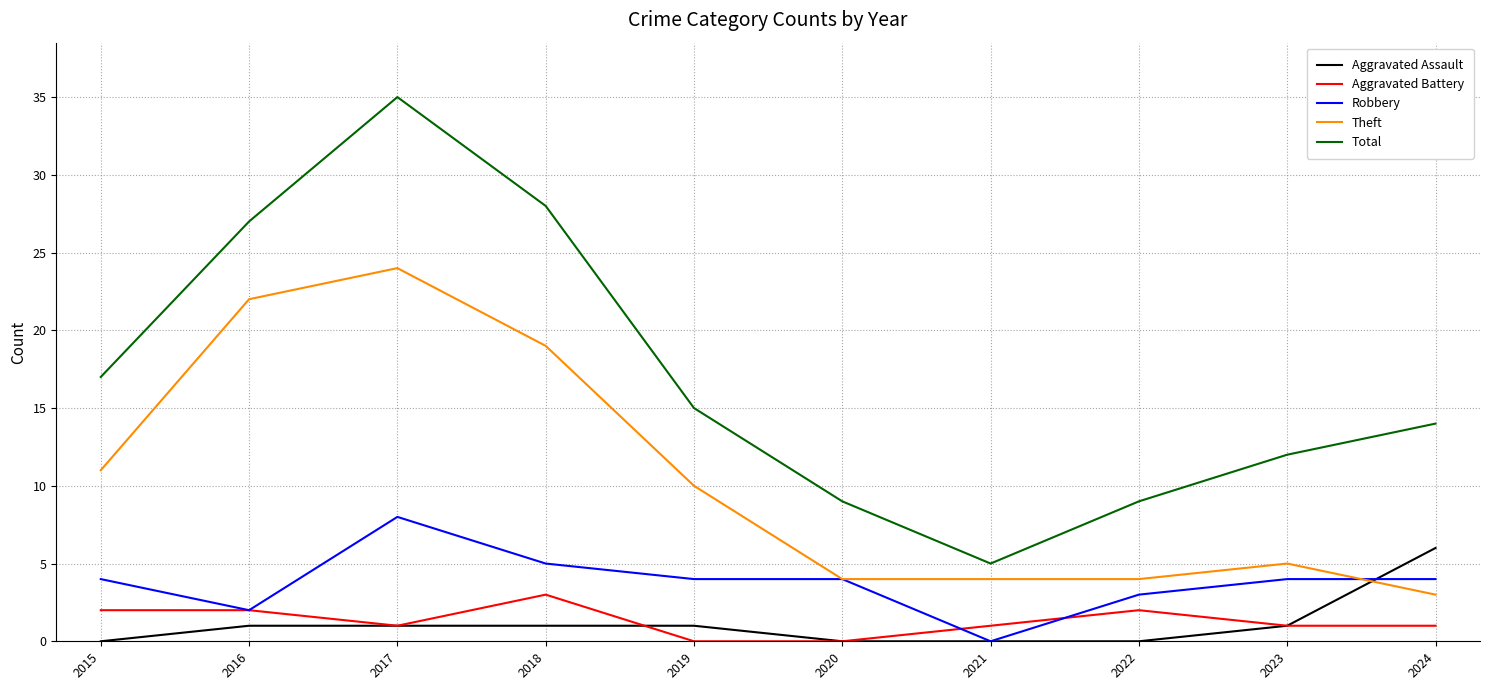

True or false: Theft and Aggravated Battery intersect in this chart.

False